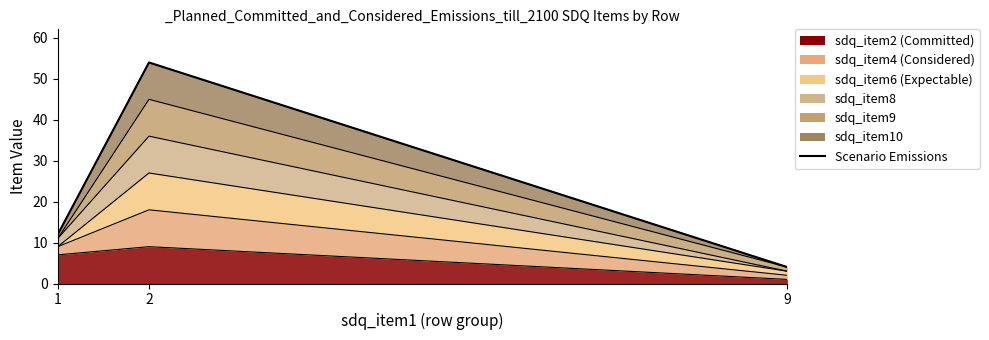

Between 9 and 1, which is larger?

1